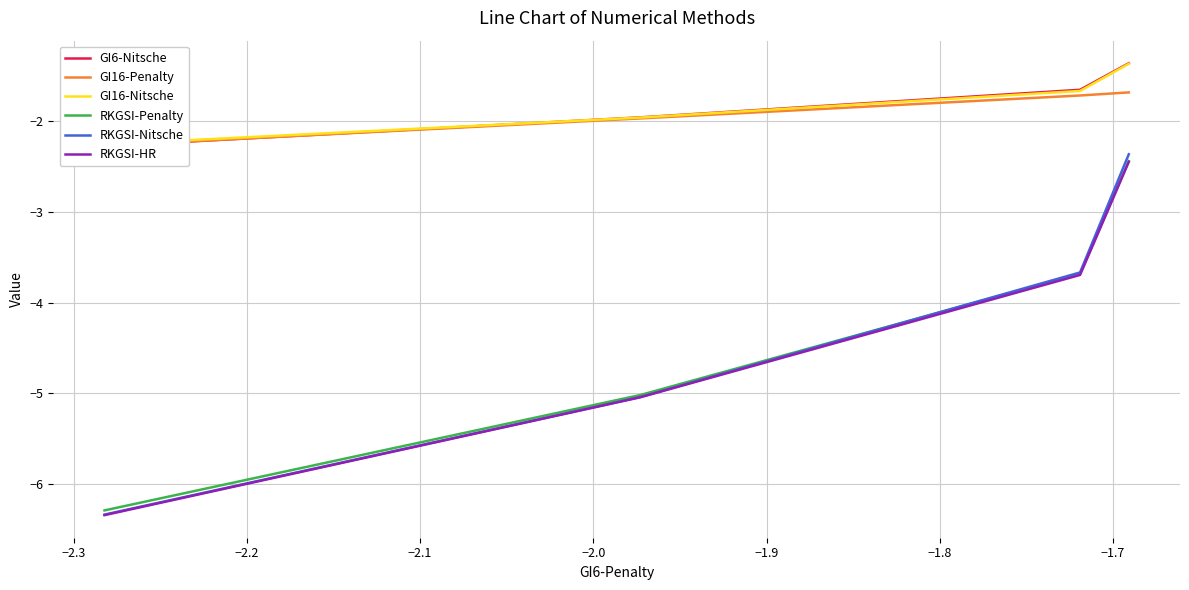

What is the highest value of the GI16-Penalty series?

-1.7